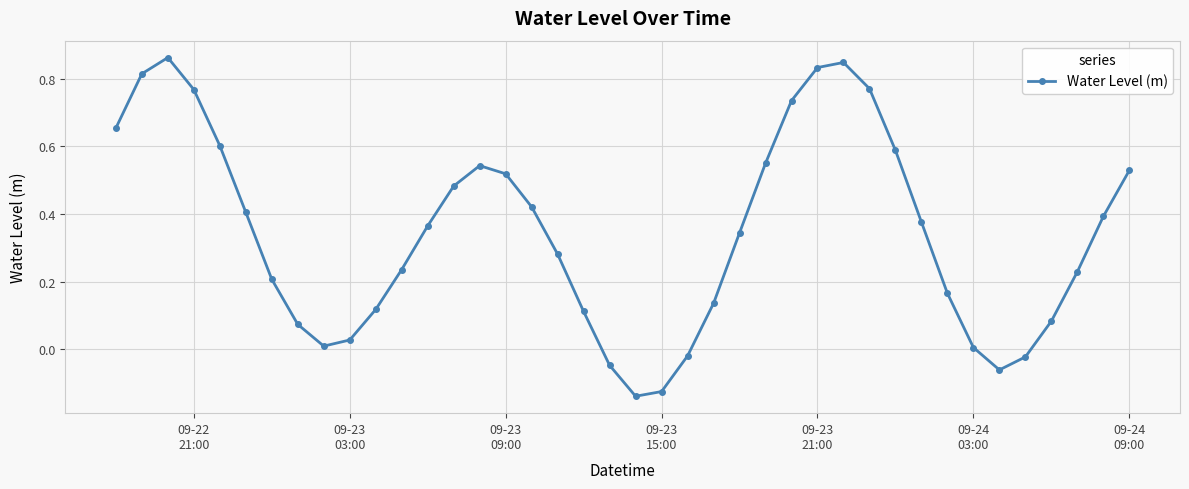

How many lines are shown in the chart?

1